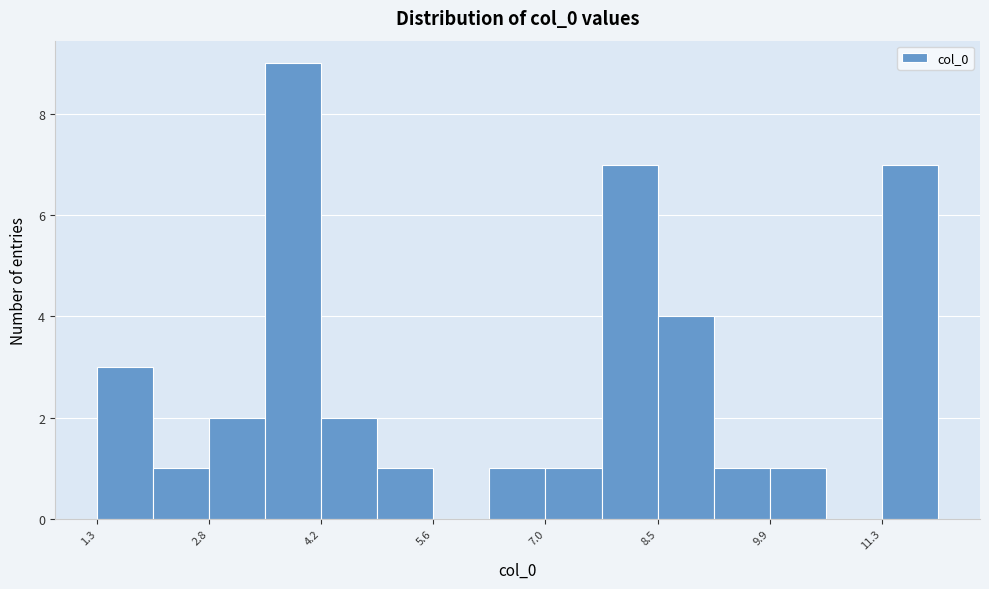

Around what value on the x-axis is the tallest bar? Give the approximate position of its centre, as read against the axis.

3.8